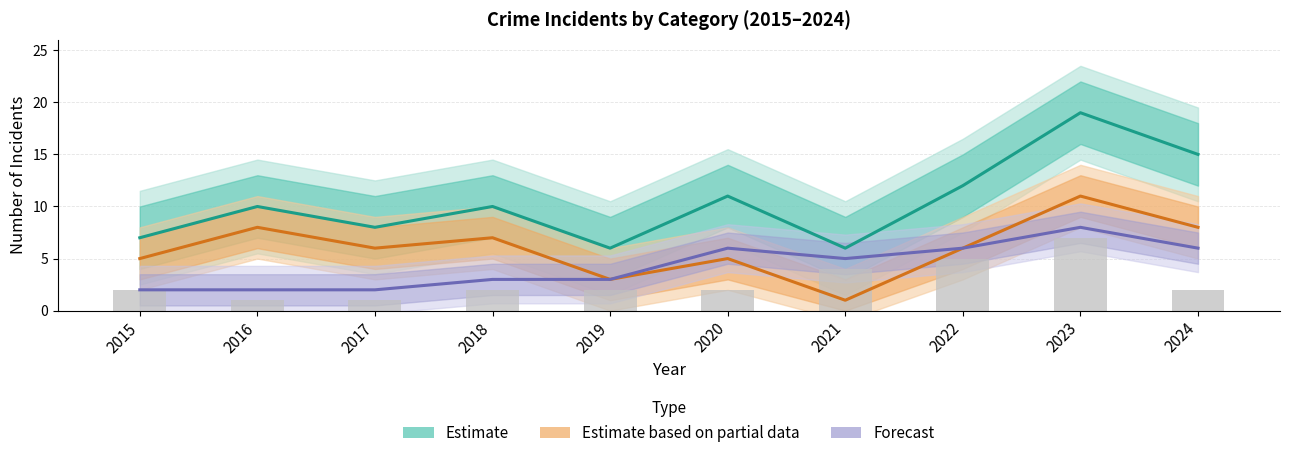

What is the average value of the Estimate based on partial data series?

6